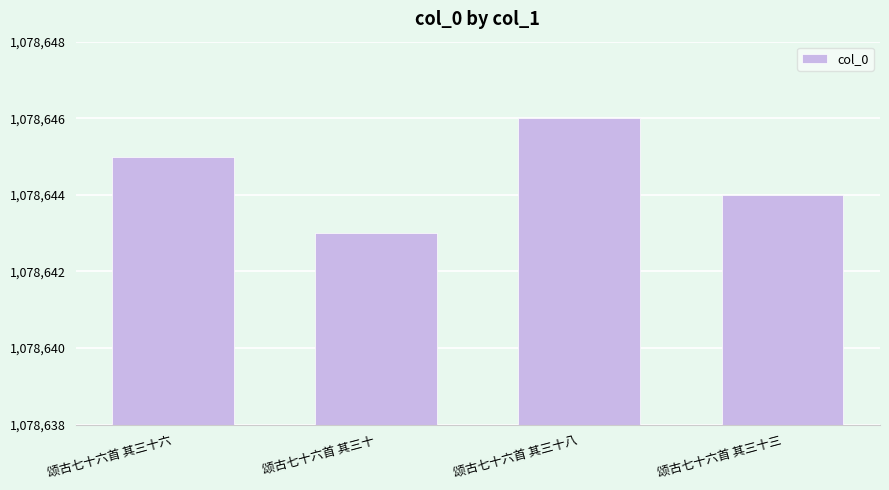

How many bars are there in total?

4